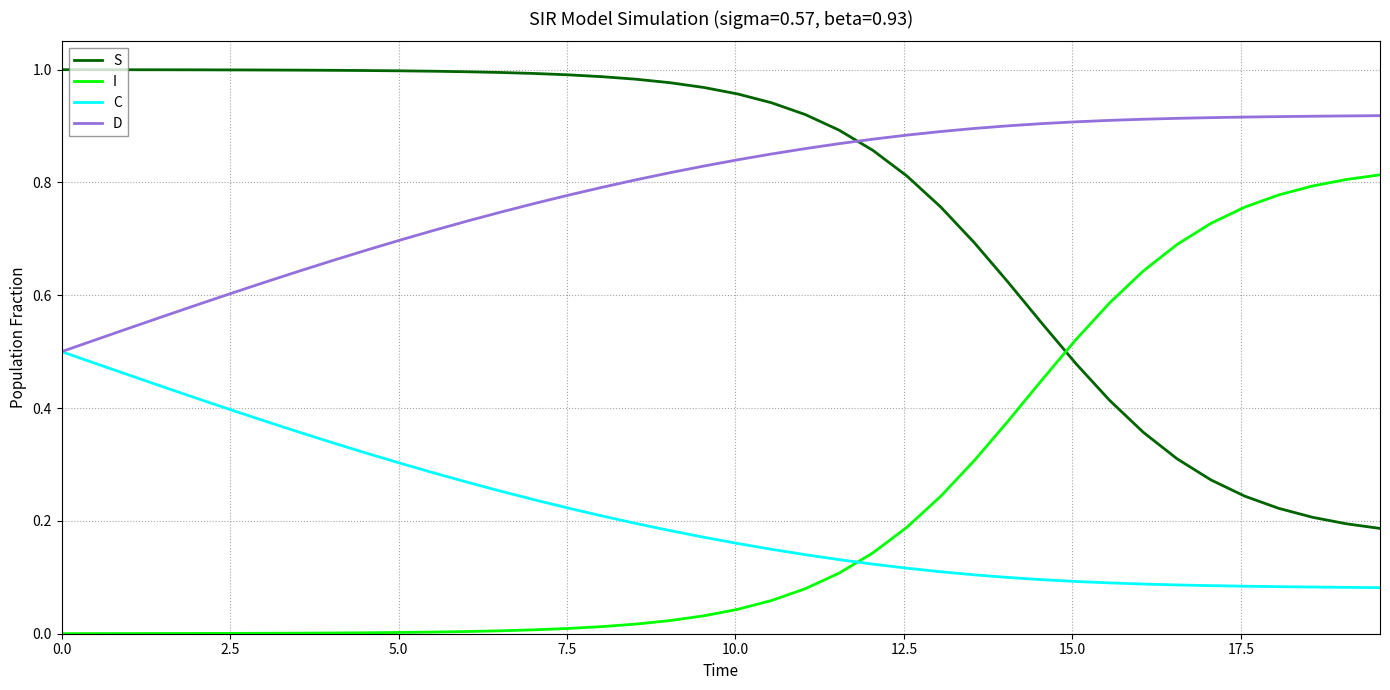

True or false: D and I cross at least once.

False